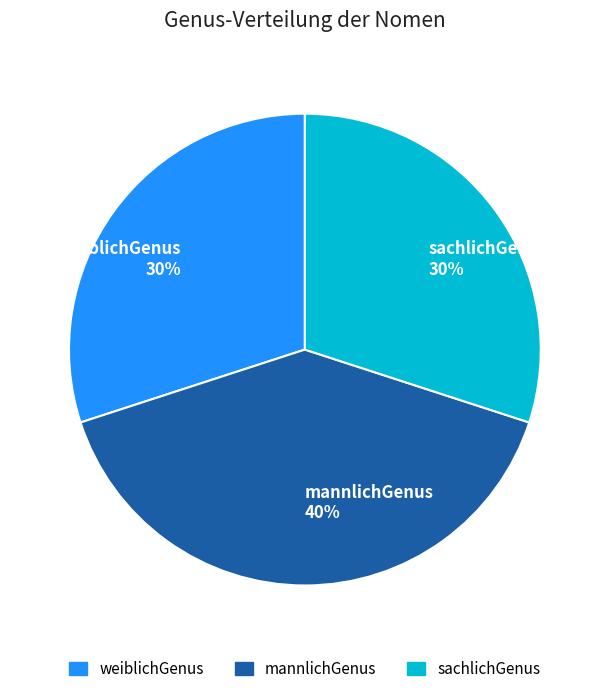

To the nearest percent, what is the difference between the mannlichGenus and sachlichGenus slice percentages?

10%